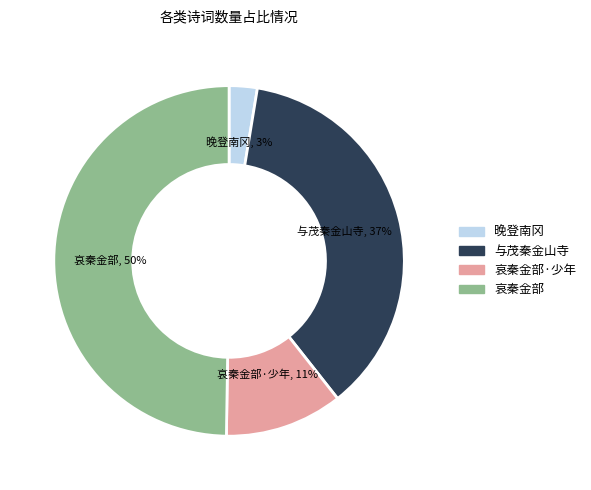

To the nearest percent, what is the difference between the 哀秦金部 and 与茂秦金山寺 slice percentages?

13%